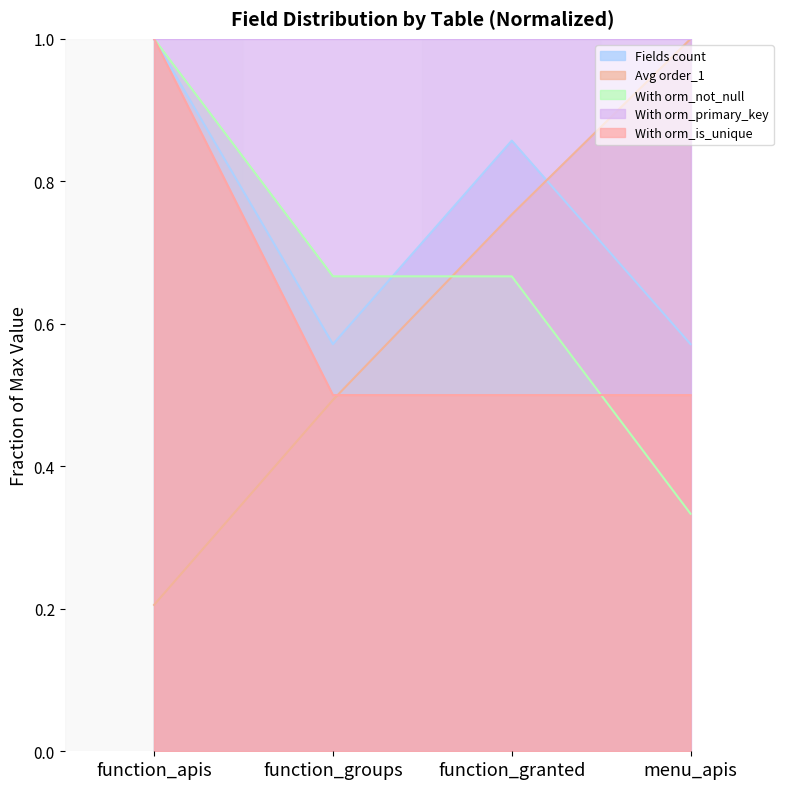

What is the spread (max minus min) of values at function_apis?

0.8